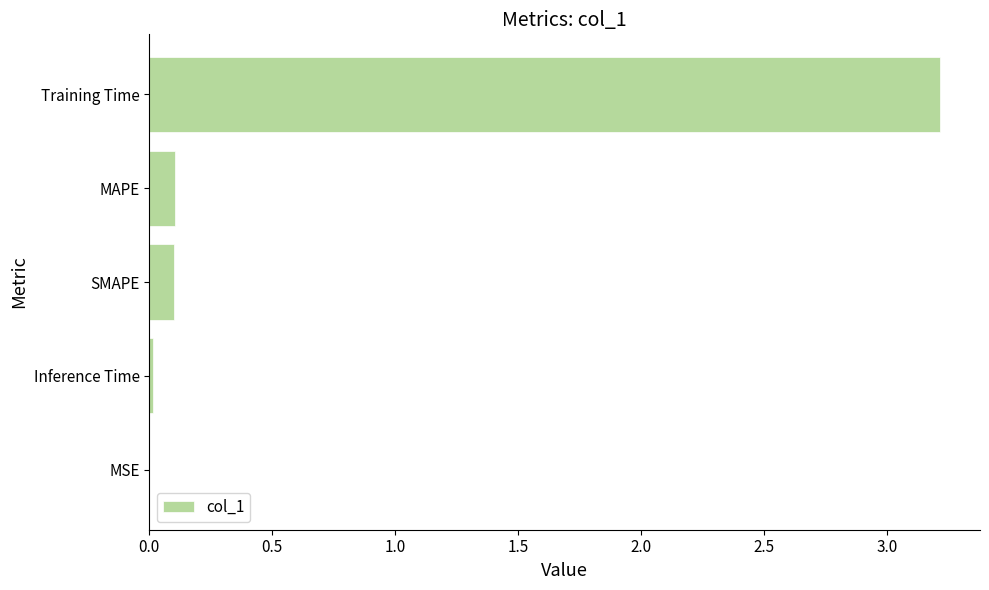

Between Inference Time and MAPE, which is larger?

MAPE